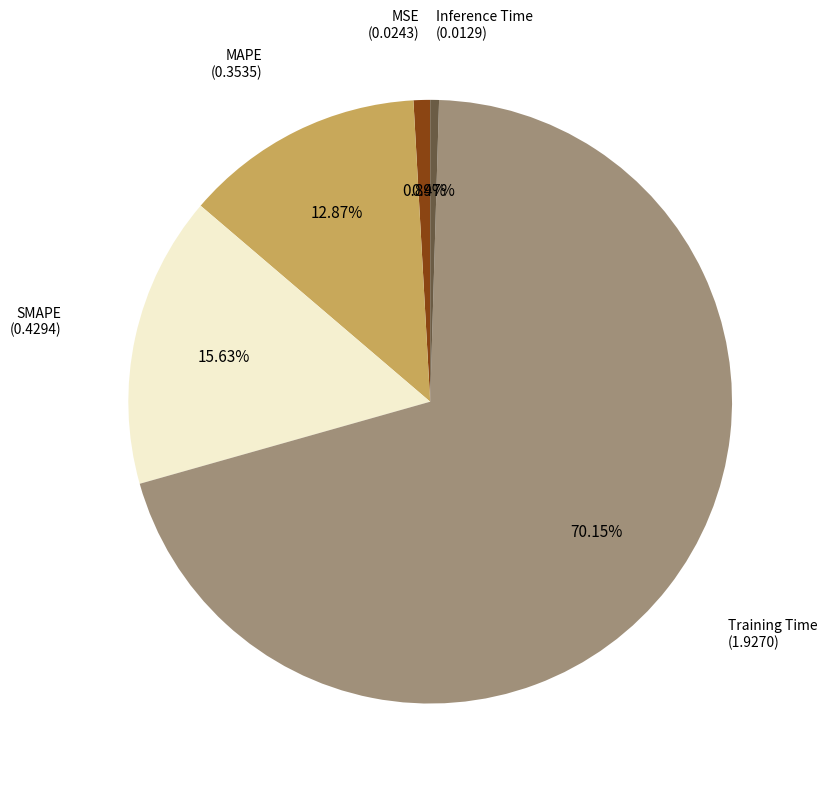

Count the number of slices in the pie.

5